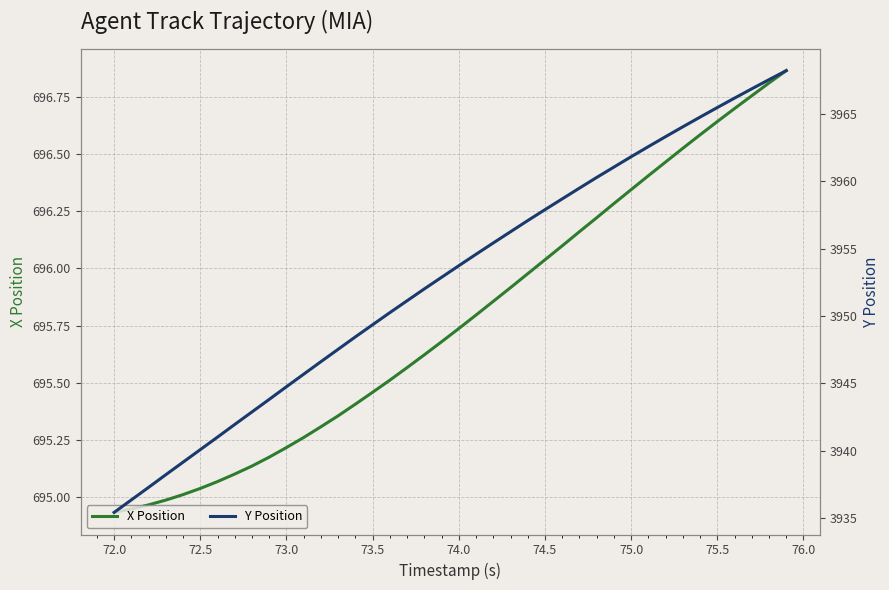

List the series in order of their peak value, highest first.

Y Position, X Position